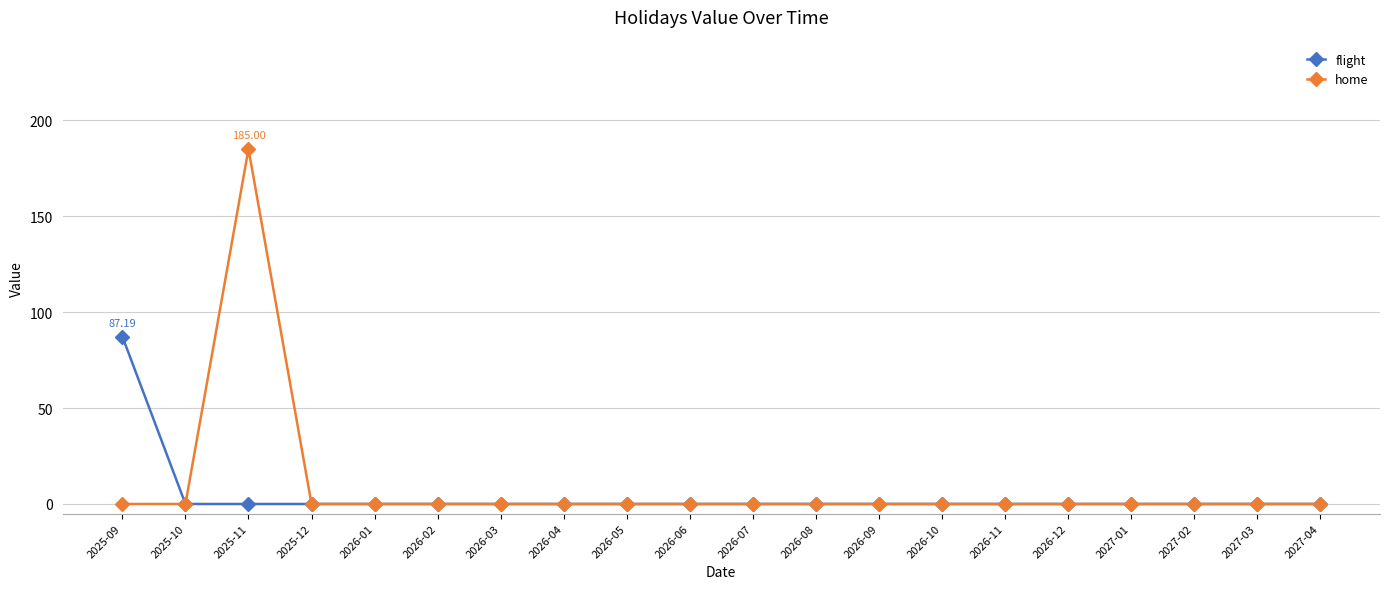

Does the chart have visible grid lines?

Yes